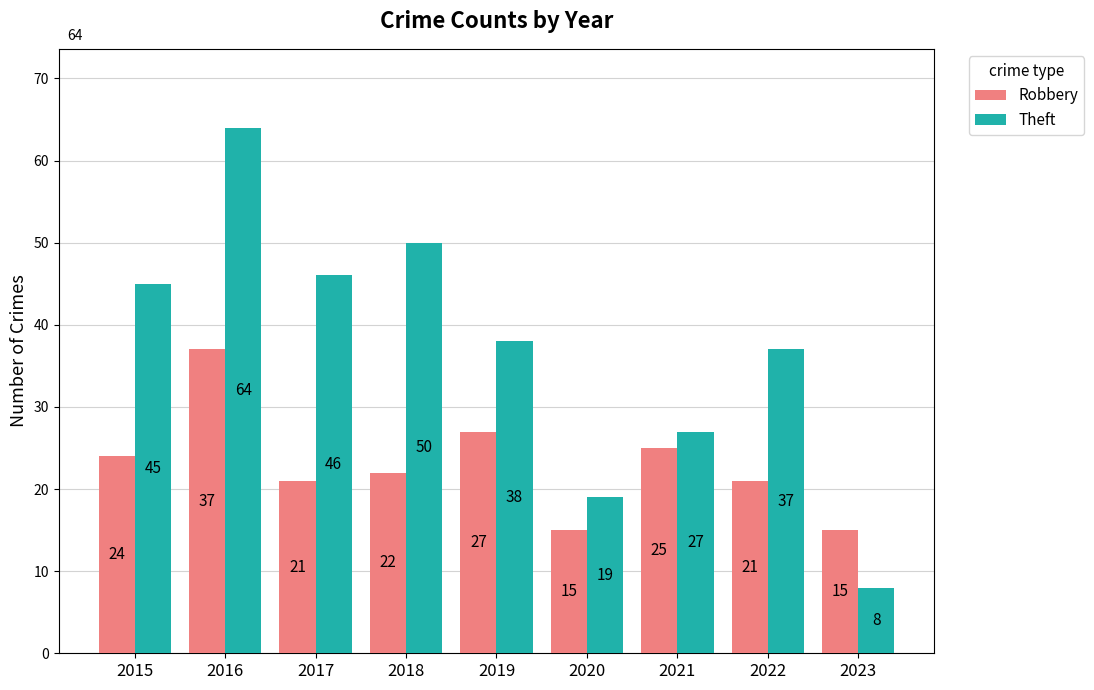

What is the smallest value displayed?

8